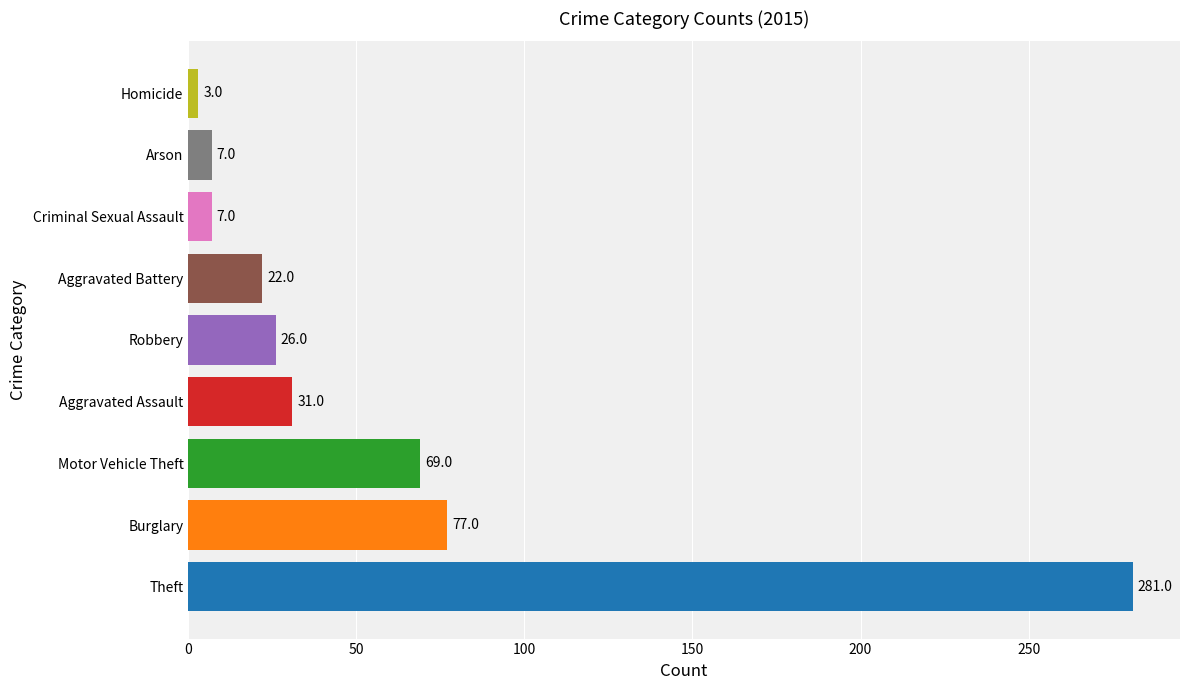

What is the maximum value shown in the chart?

281